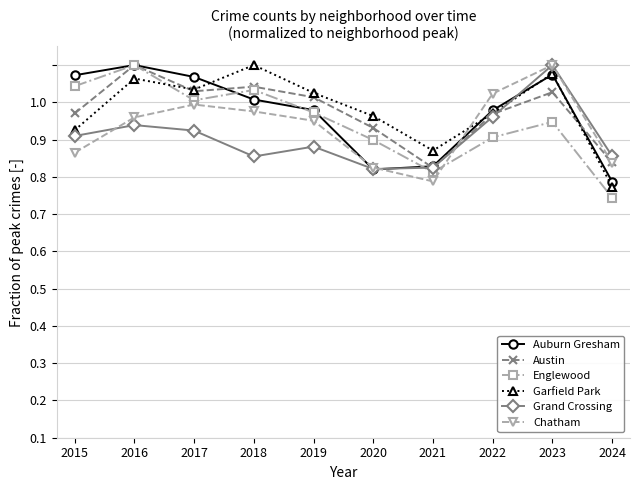

What are all the series names shown in the legend?

Auburn Gresham, Austin, Englewood, Garfield Park, Grand Crossing, Chatham